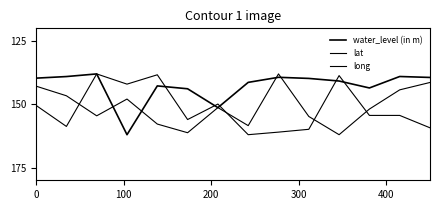

What is the sum of all long values?

2123.0